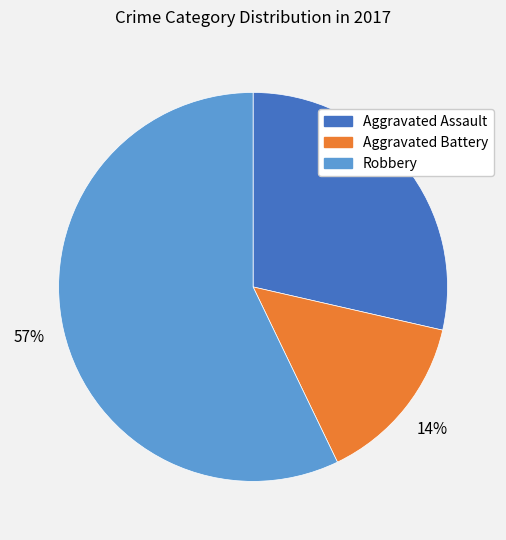

Which slice is the smallest?

Aggravated Battery